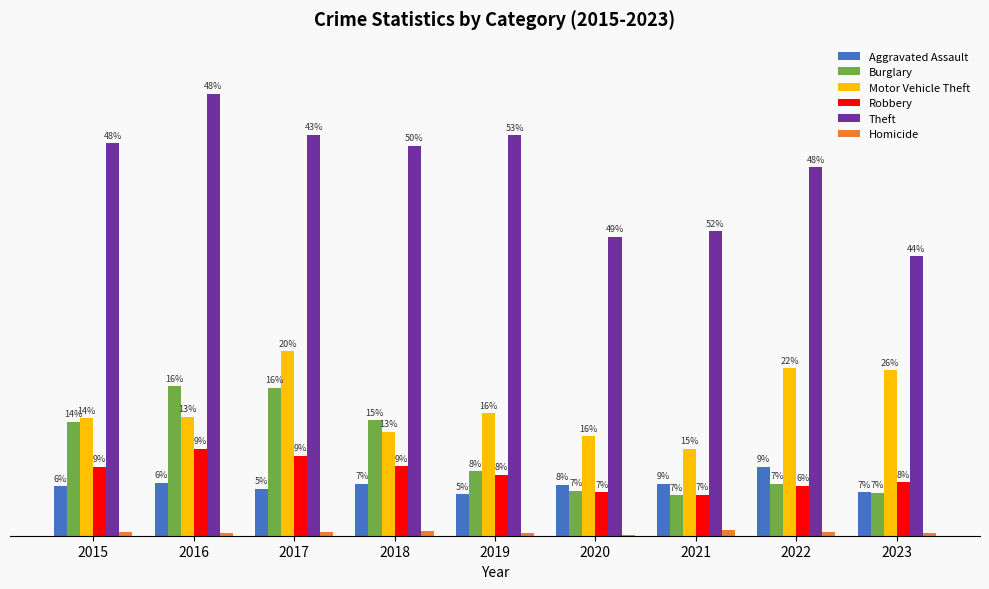

Are the bars grouped side by side (vs. stacked)?

Yes